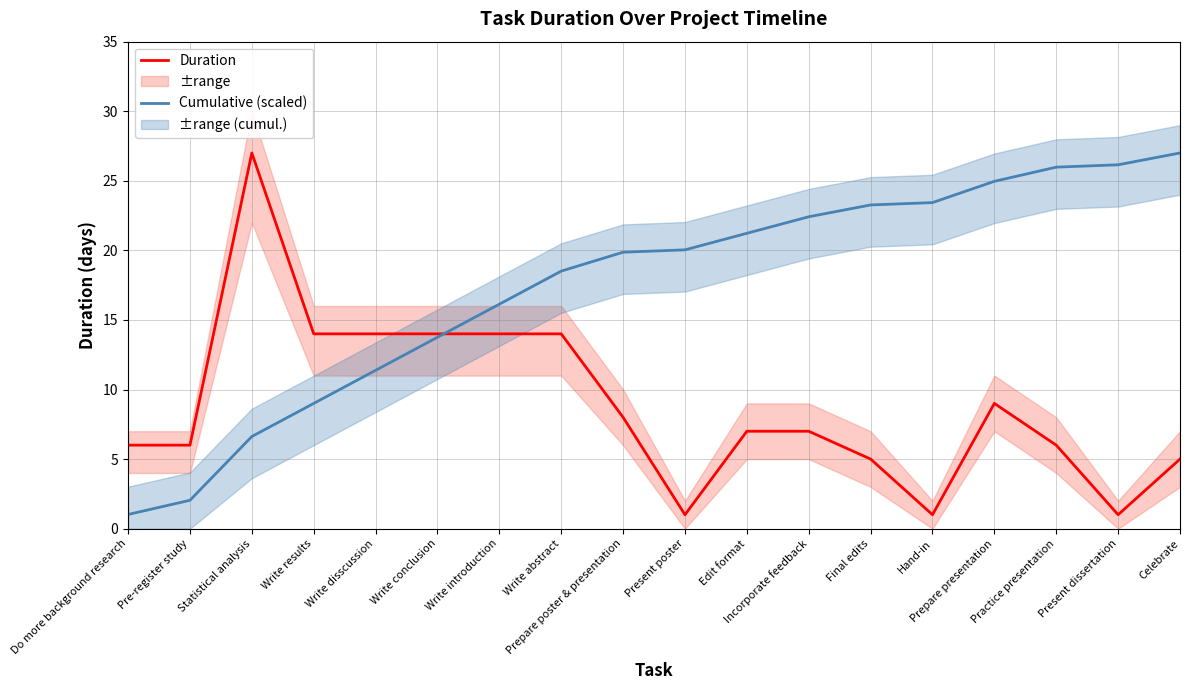

What is the average value of the Cumulative (scaled) series?

17.4